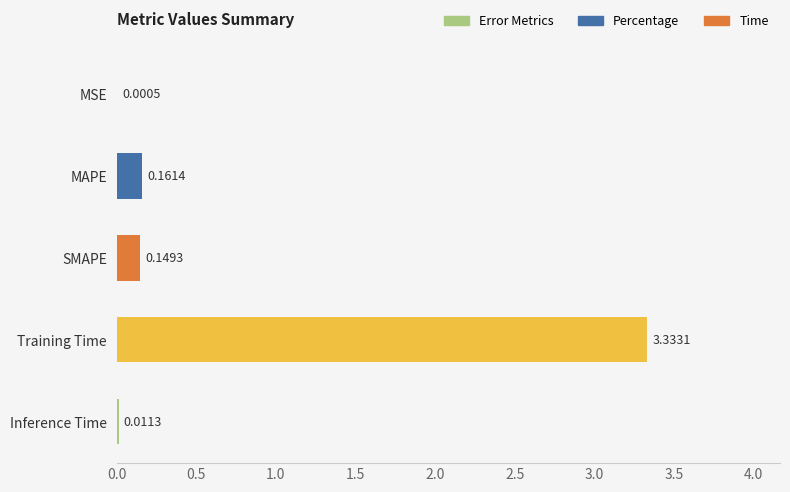

Which has a higher value, Inference Time or Training Time?

Training Time